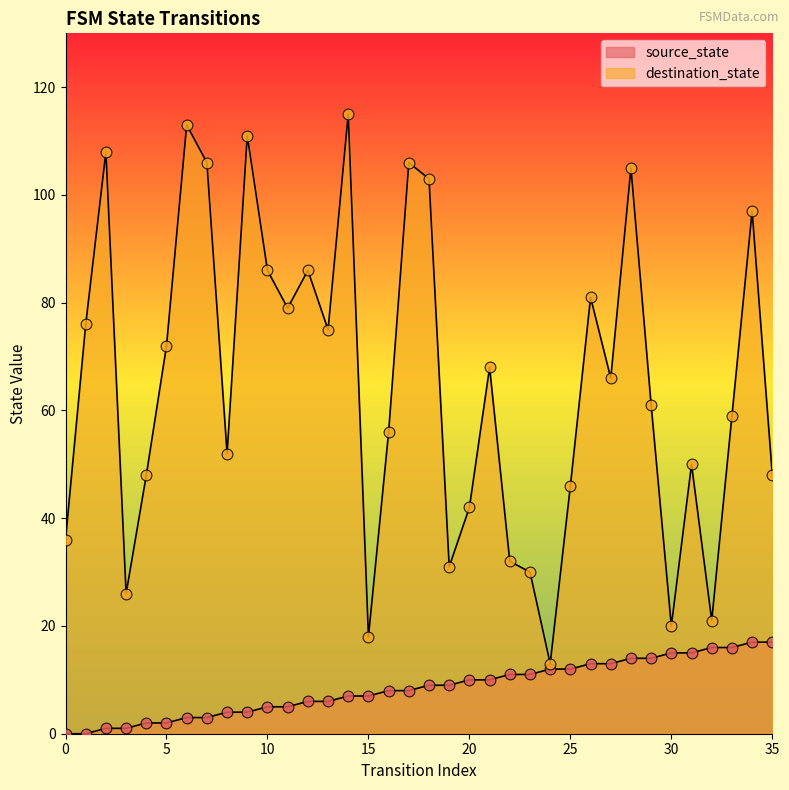

Which series reaches the minimum Y coordinate?

source_state